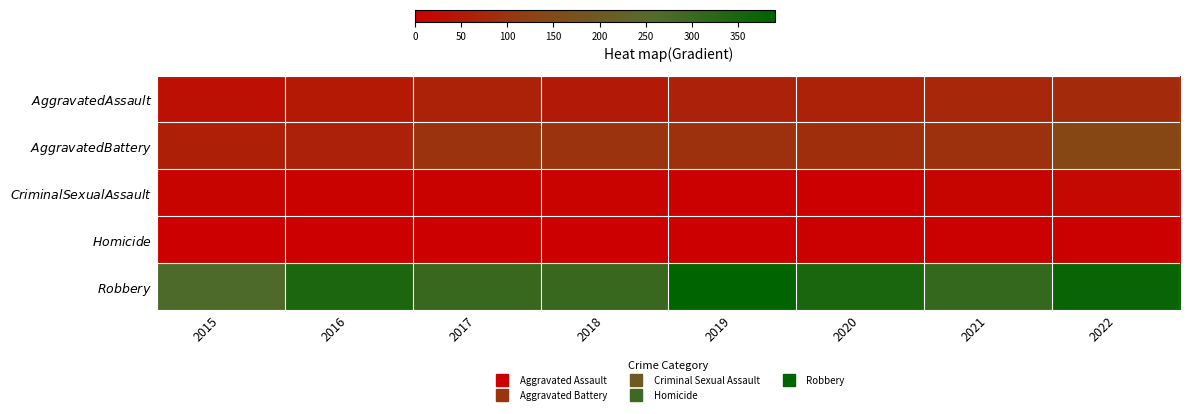

At 2021, list the series in order from smallest to largest.

$\it{Homicide}$, $\it{Criminal Sexual Assault}$, $\it{Aggravated Assault}$, $\it{Aggravated Battery}$, $\it{Robbery}$